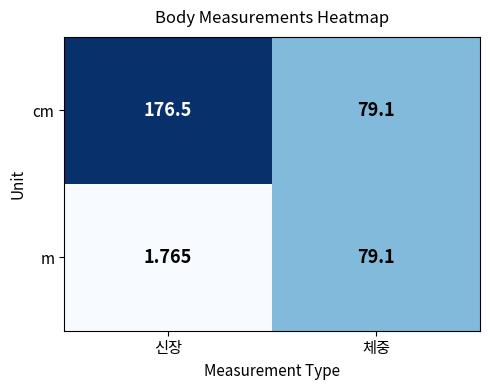

Between 신장 and 체중, which series saw the biggest shift?

cm